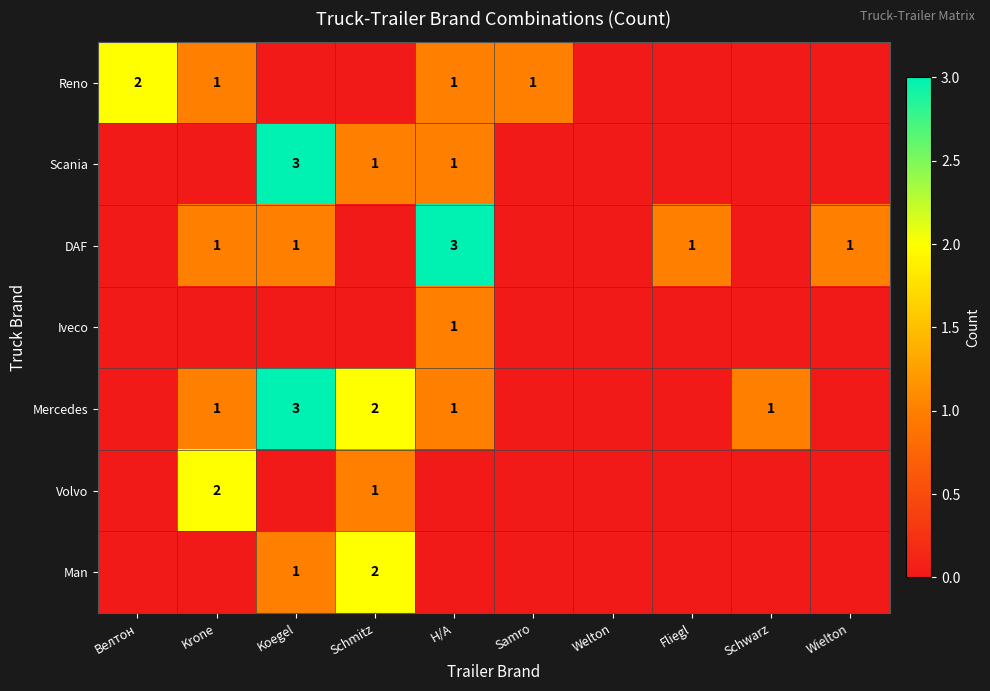

Which series changed the most between Welton and Schwarz?

Mercedes